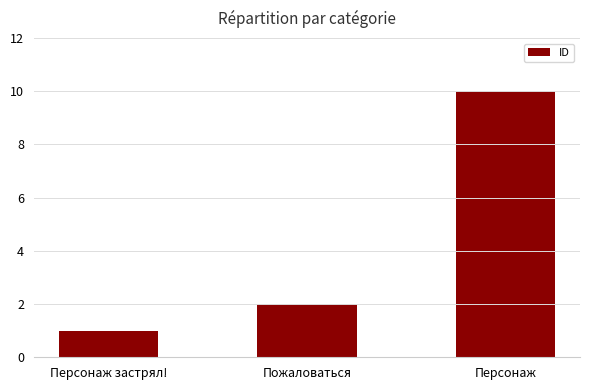

Where is the data nearest to the value 5?

Пожаловаться